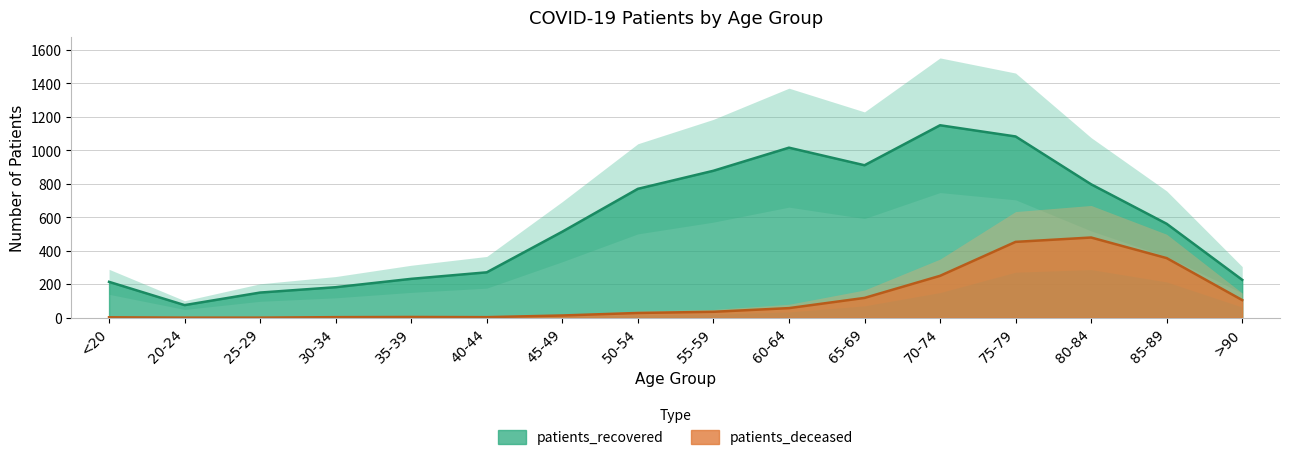

What is the maximum value shown in the chart?

1150